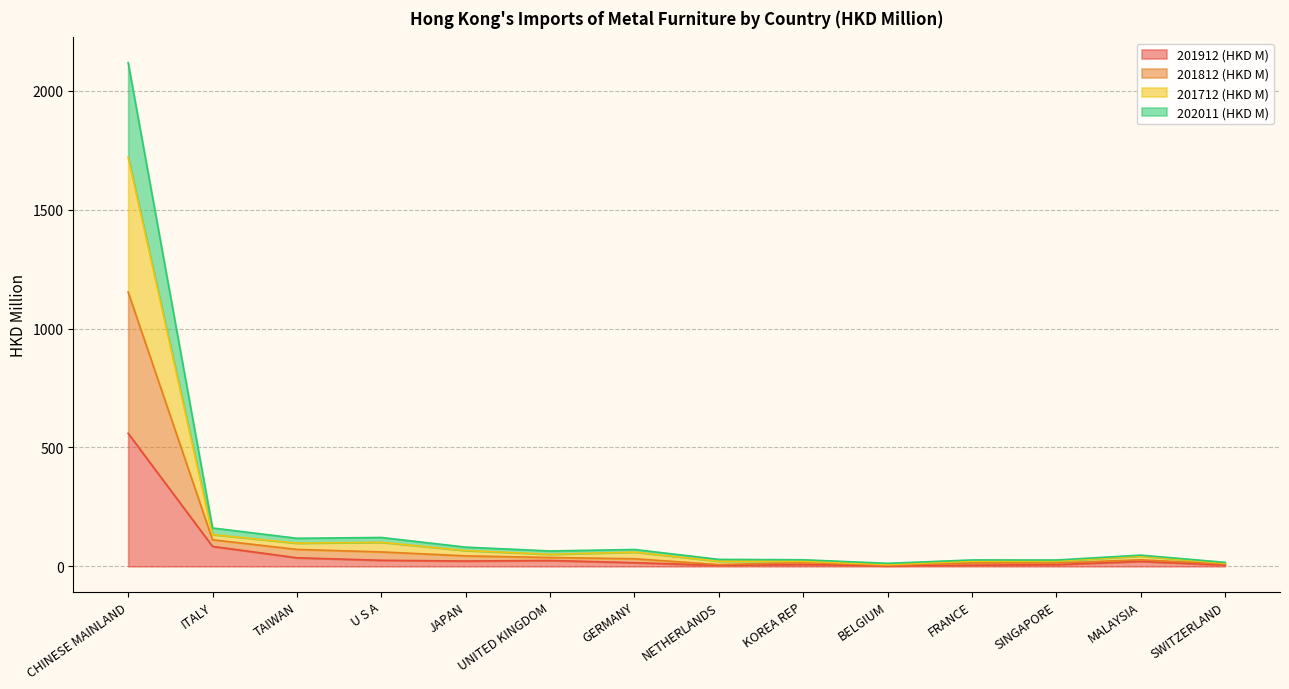

What is the sum of the 201712 (HKD M) values at SWITZERLAND and FRANCE?

34.9